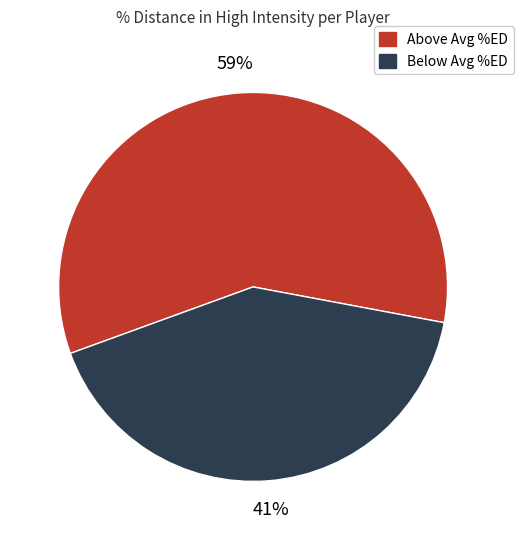

How many slices are in this pie chart?

2